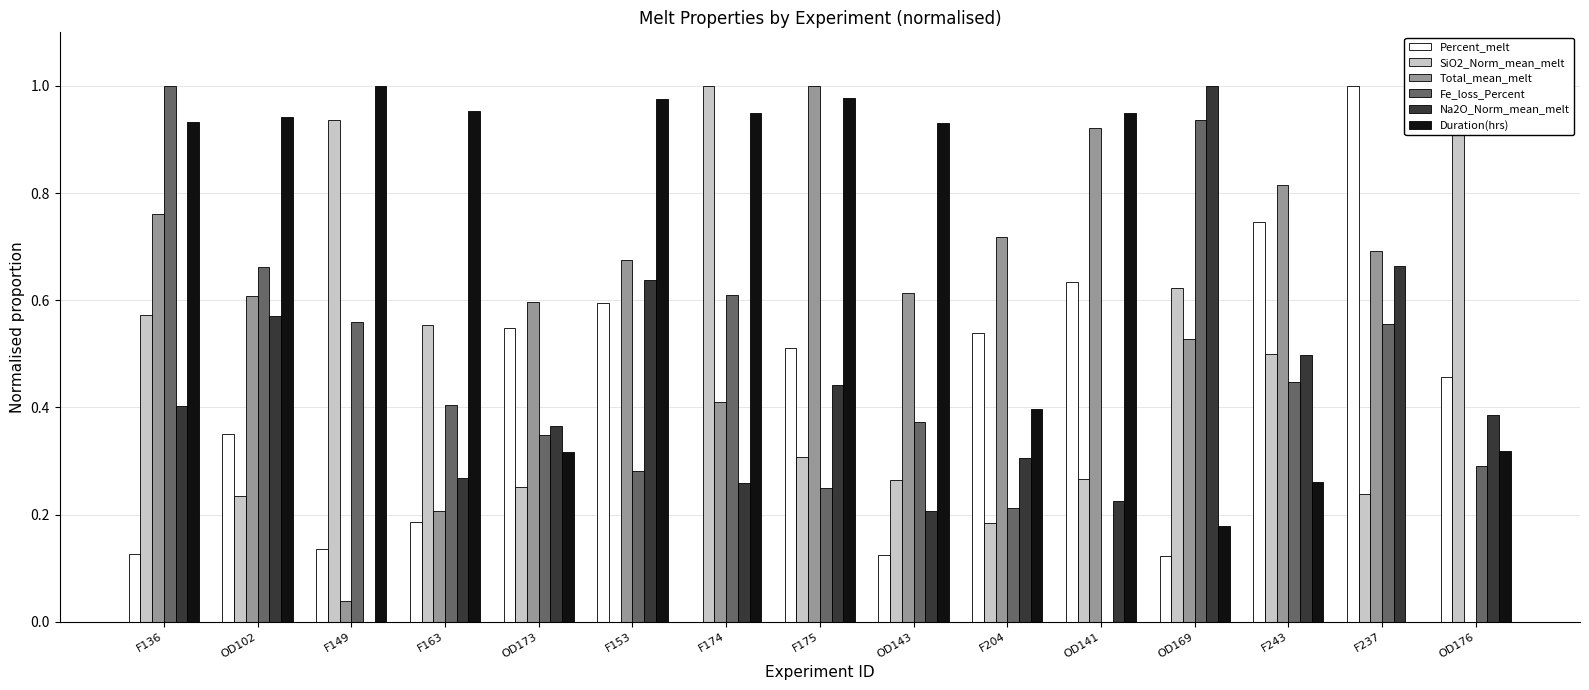

What is the sum of all Duration(hrs) values?

10.1